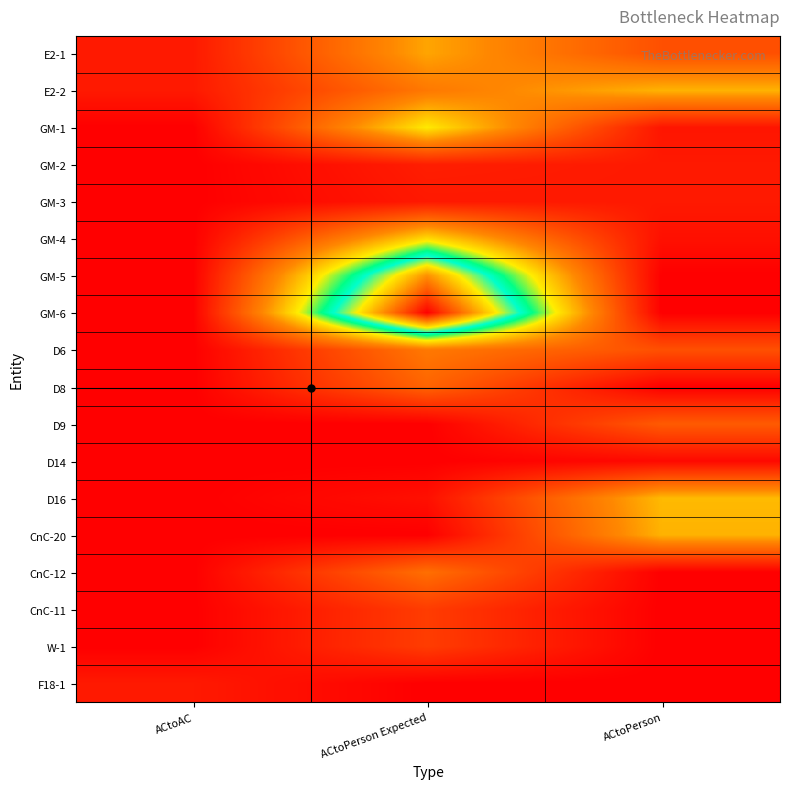

What is the total value across all series at ACtoPerson Expected?

281940